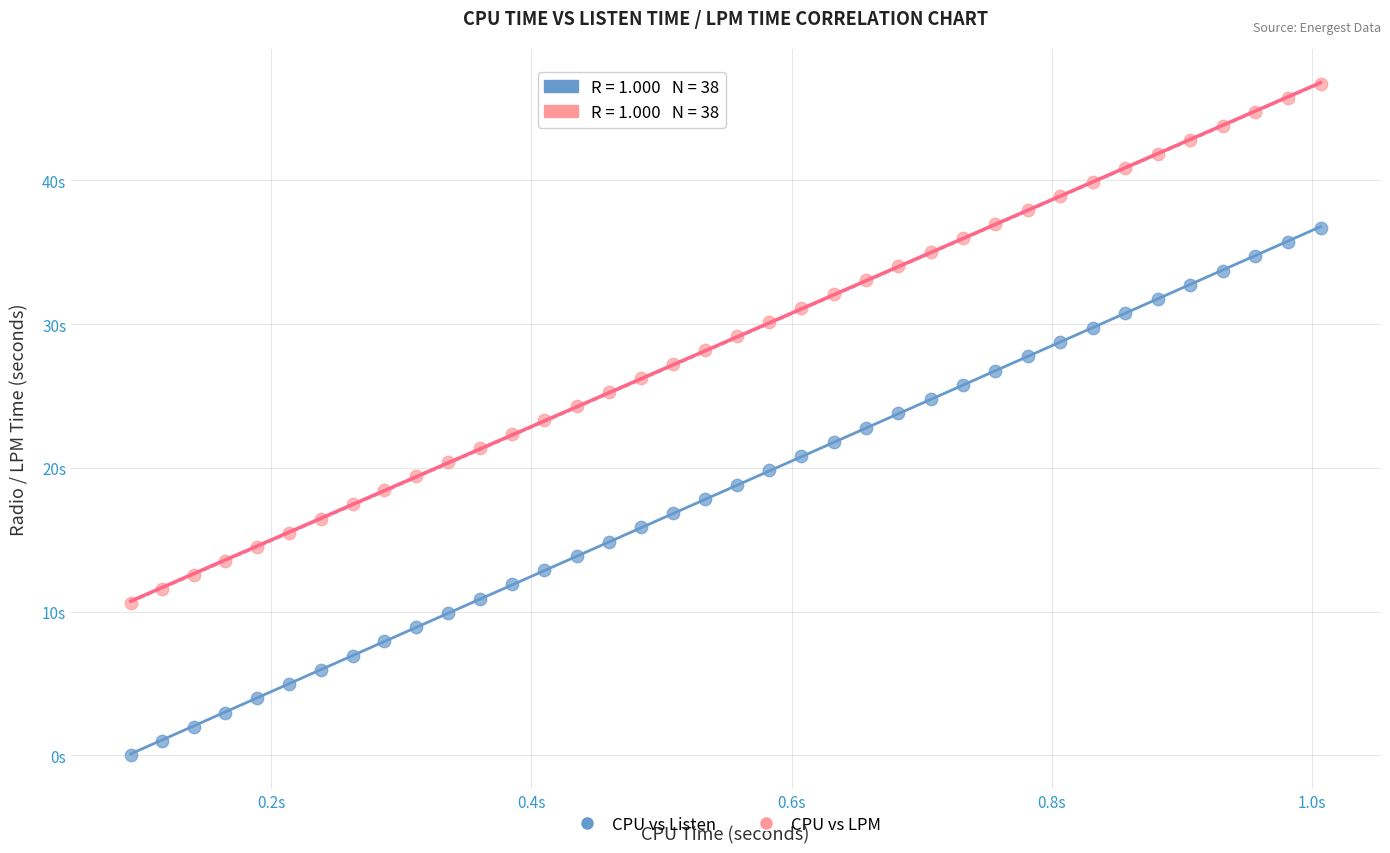

Which series contains the lowest Y value?

CPU vs Listen